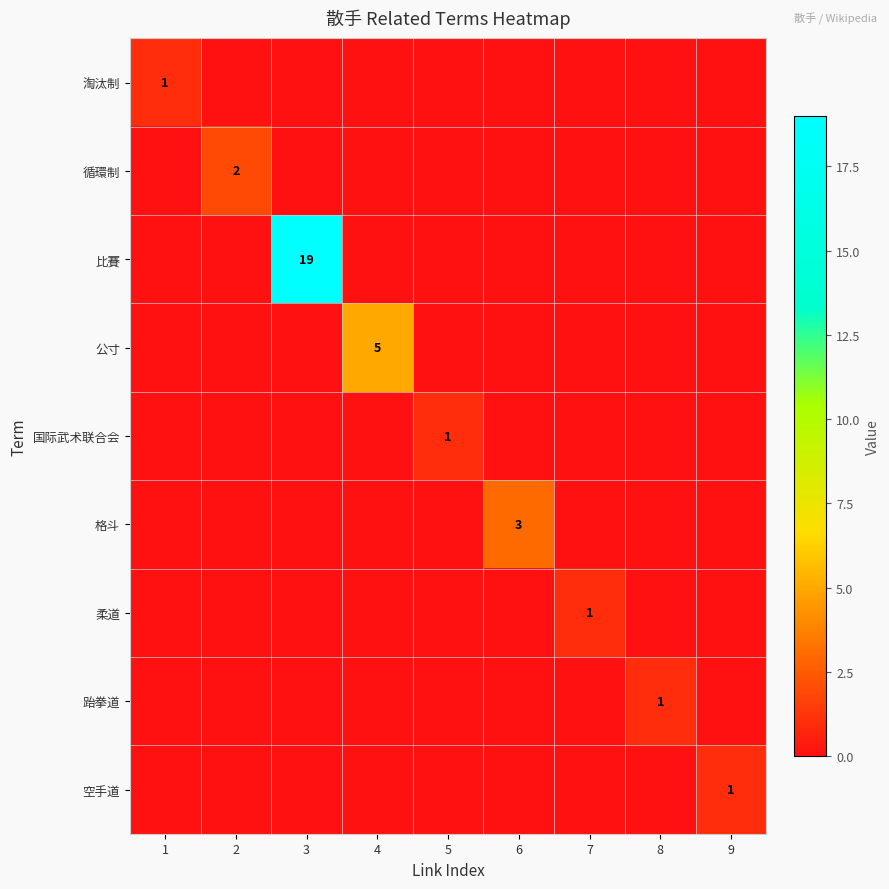

What is the difference between the maximum and minimum values in the 国际武术联合会 series?

1